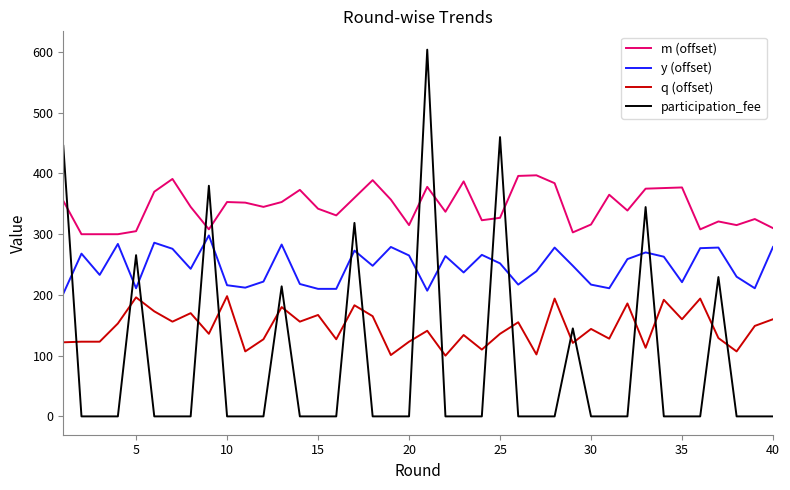

How many lines are shown in the chart?

4